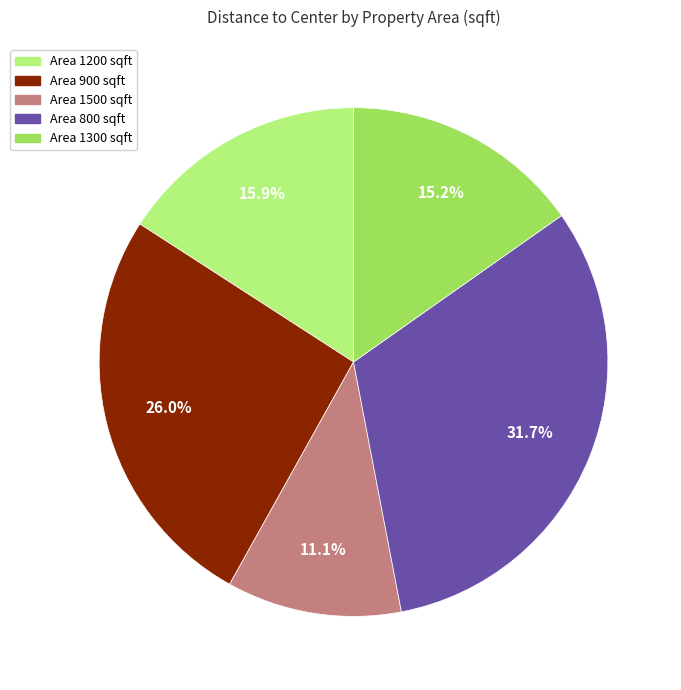

Is there a majority slice in this chart?

No